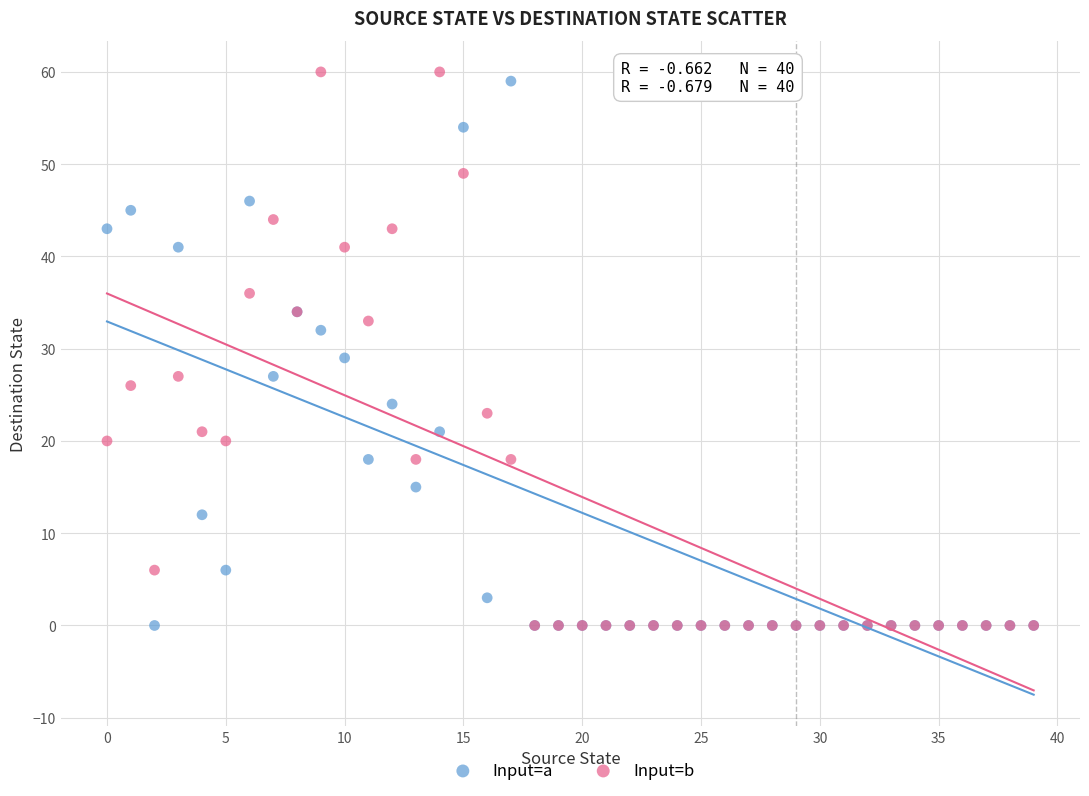

In the Input=b series, what Y value is closest to 30?

27